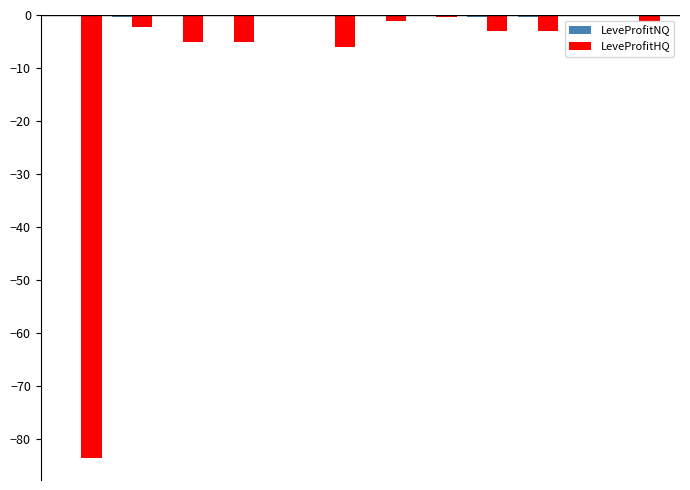

Does the chart contain stacked bars?

No